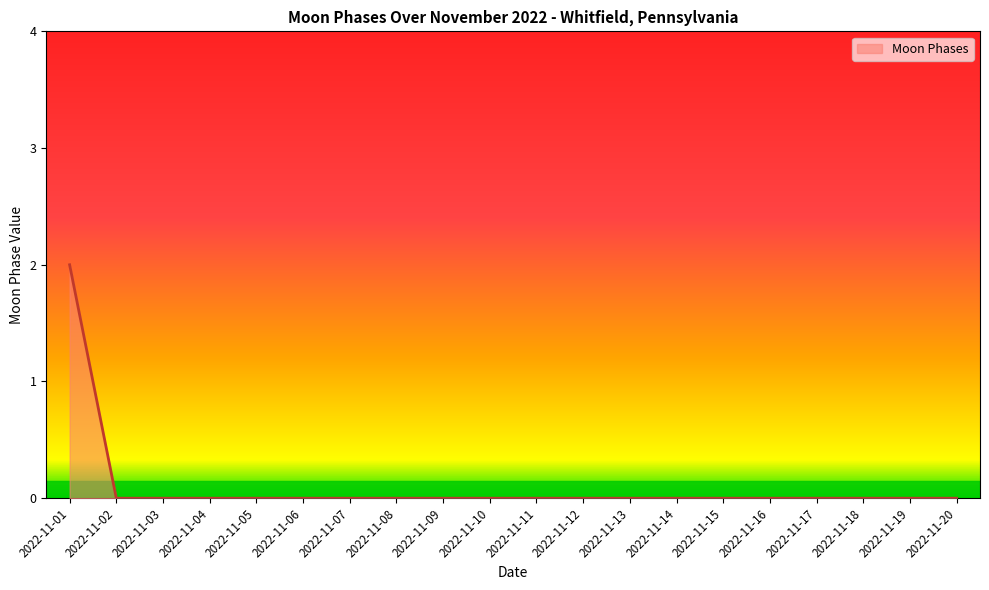

Count the number of categories in the chart.

20